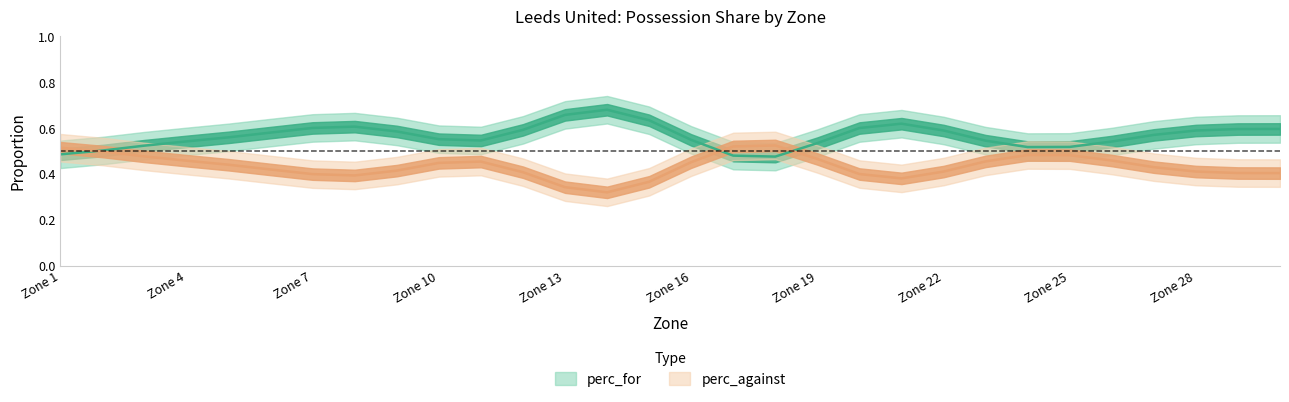

Rank the series by their maximum value, from highest to lowest.

perc_for, perc_against